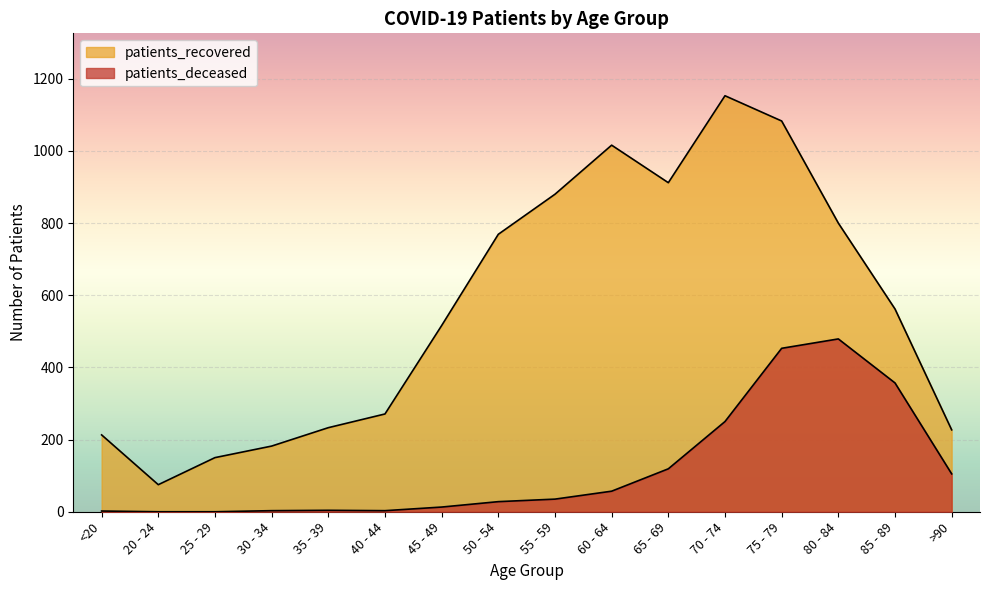

What is the sum of all patients_recovered values?

9042